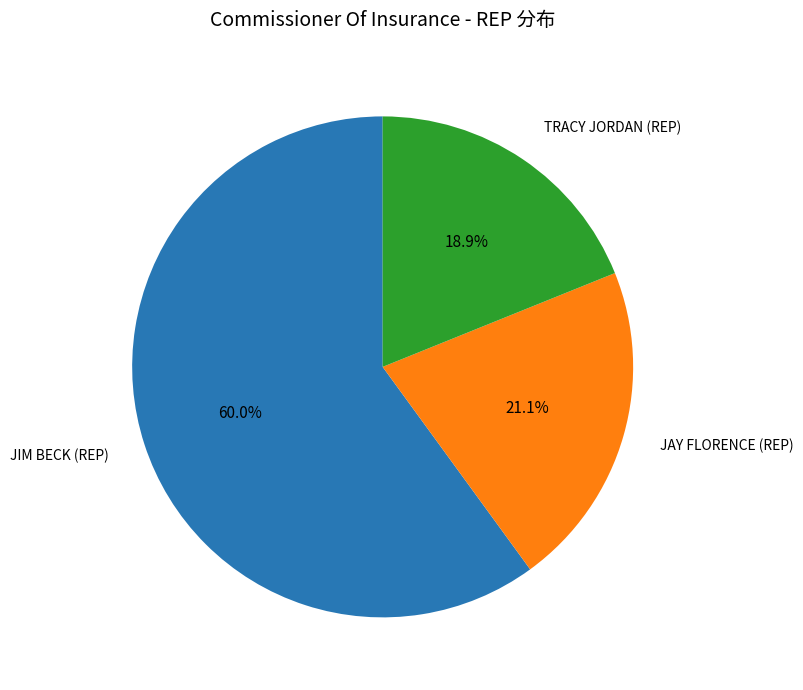

Does JAY FLORENCE (REP) account for over 50% of the chart?

No